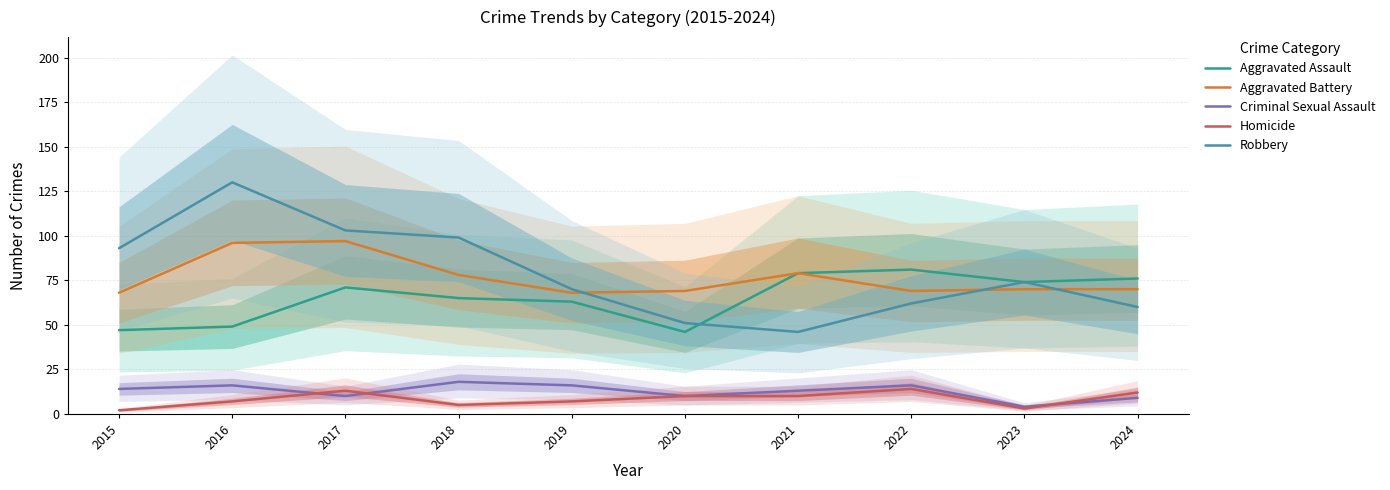

True or false: Robbery and Aggravated Assault cross at least once.

True